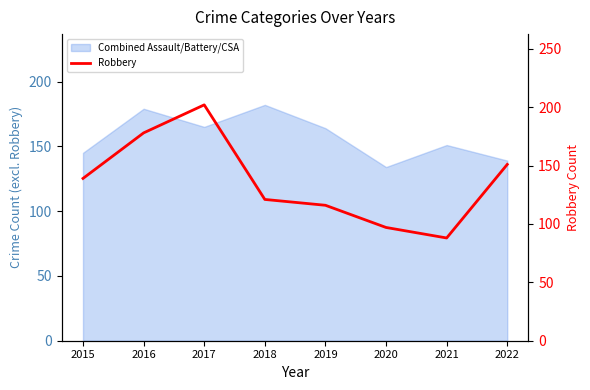

Where does the data first go above 139?

2016